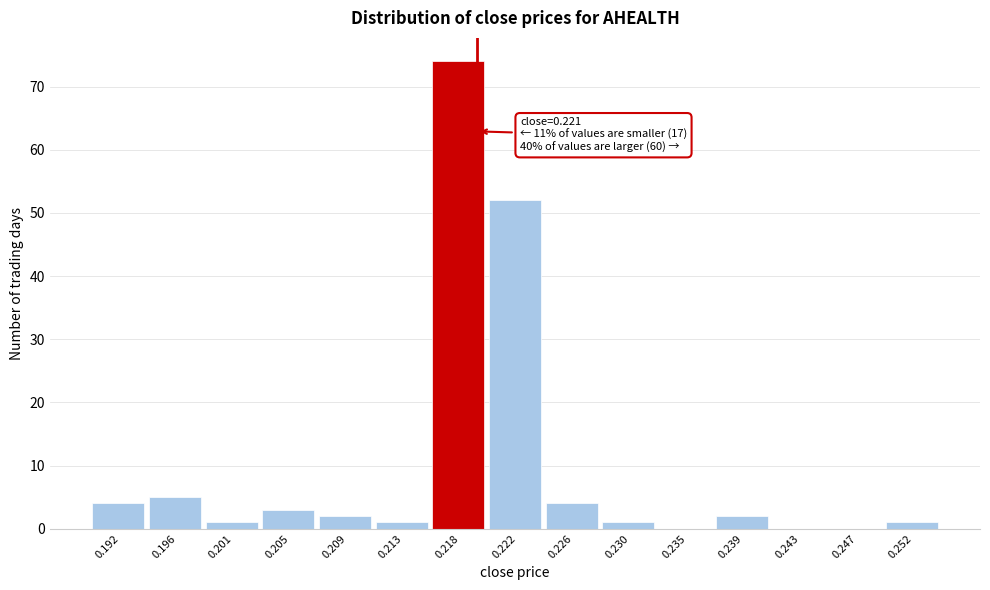

Reading left to right, transcribe all the data shown in this chart.

0.192=4	0.196=5	0.201=1	0.205=3	0.209=2	0.213=1	0.218=74	0.222=52	0.226=4	0.230=1	0.235=0	0.239=2	0.243=0	0.247=0	0.252=1